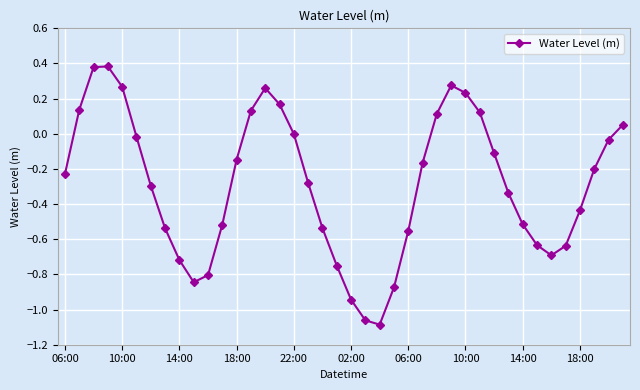

How many points are lower than both their immediate neighbors (excluding endpoints)?

3